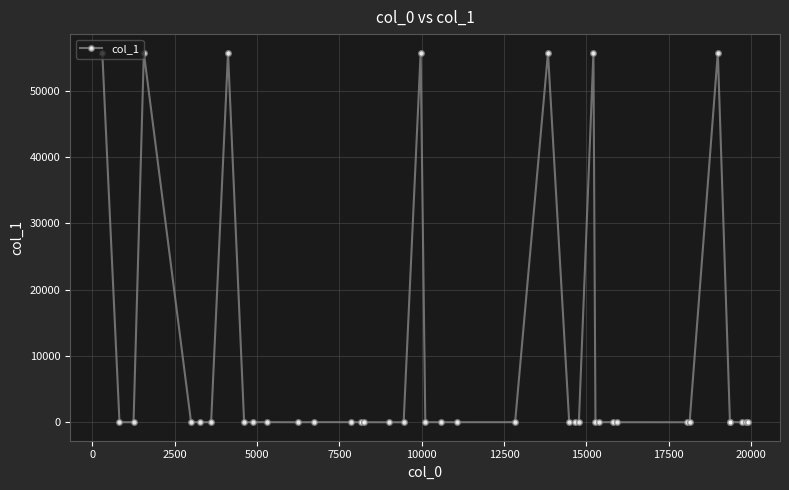

What is the maximum value shown in the chart?

55735